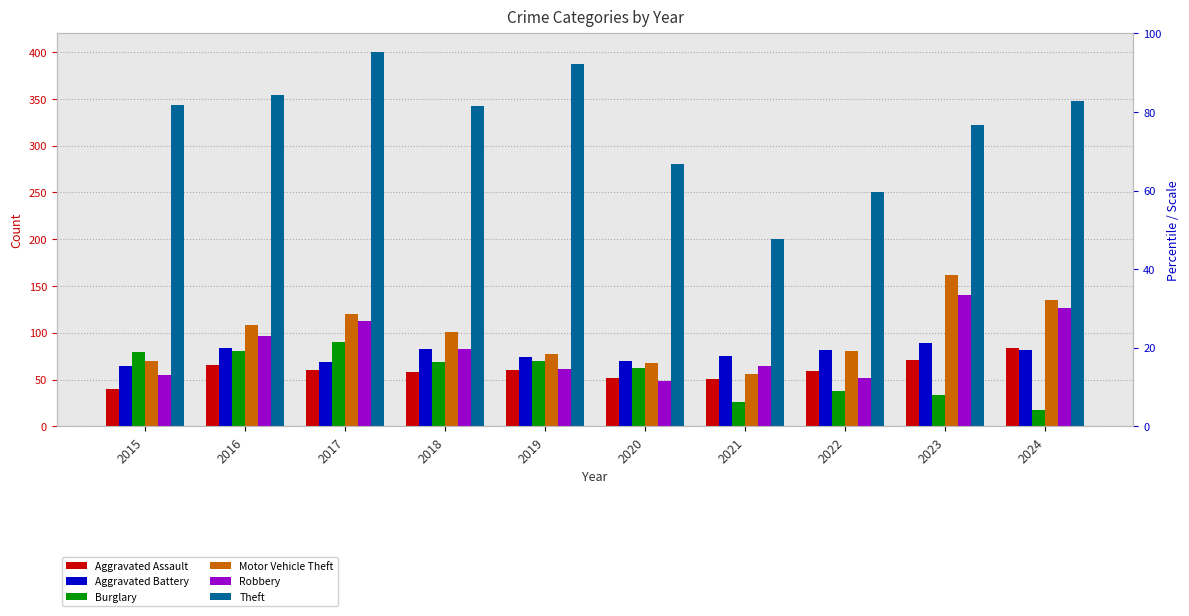

What is the difference between the second highest and minimum values in the Robbery series?

79